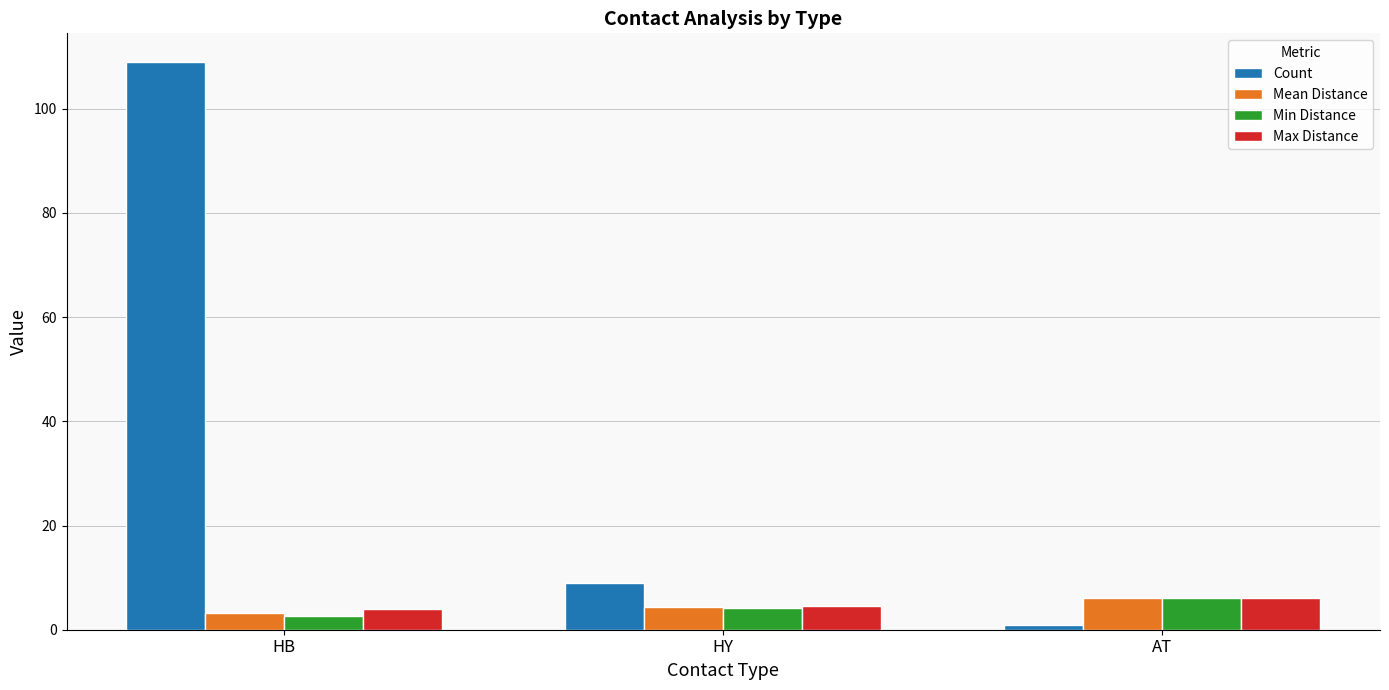

Are the bars grouped side by side (vs. stacked)?

Yes